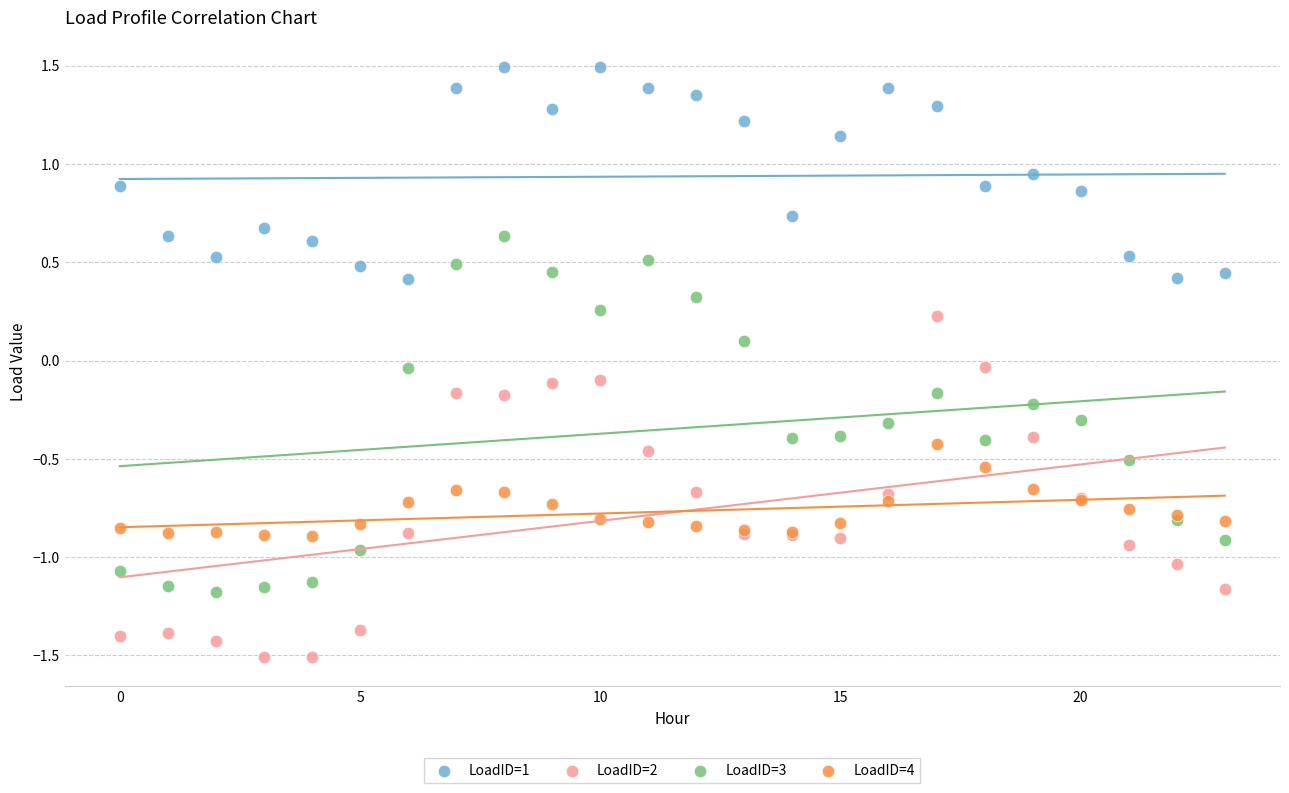

Which series reaches the maximum Y coordinate?

LoadID=1